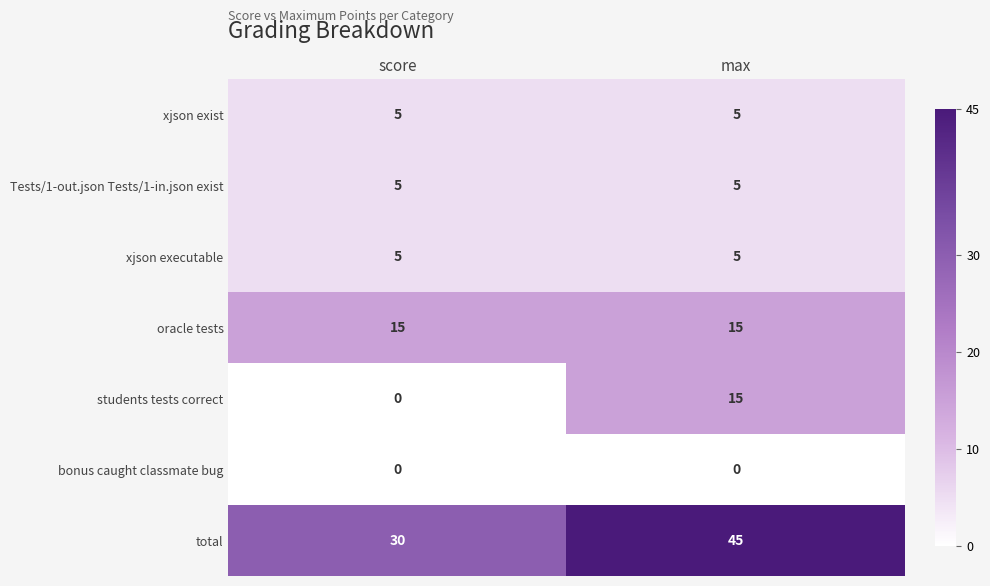

Is it true that total equals 70 at max?

False